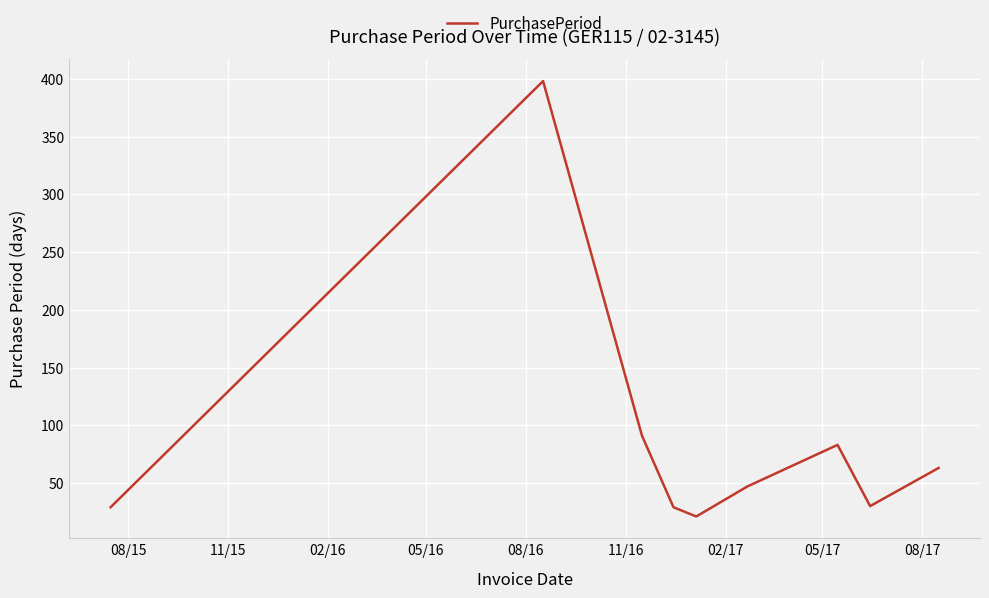

What is the difference between the maximum and minimum values?

377